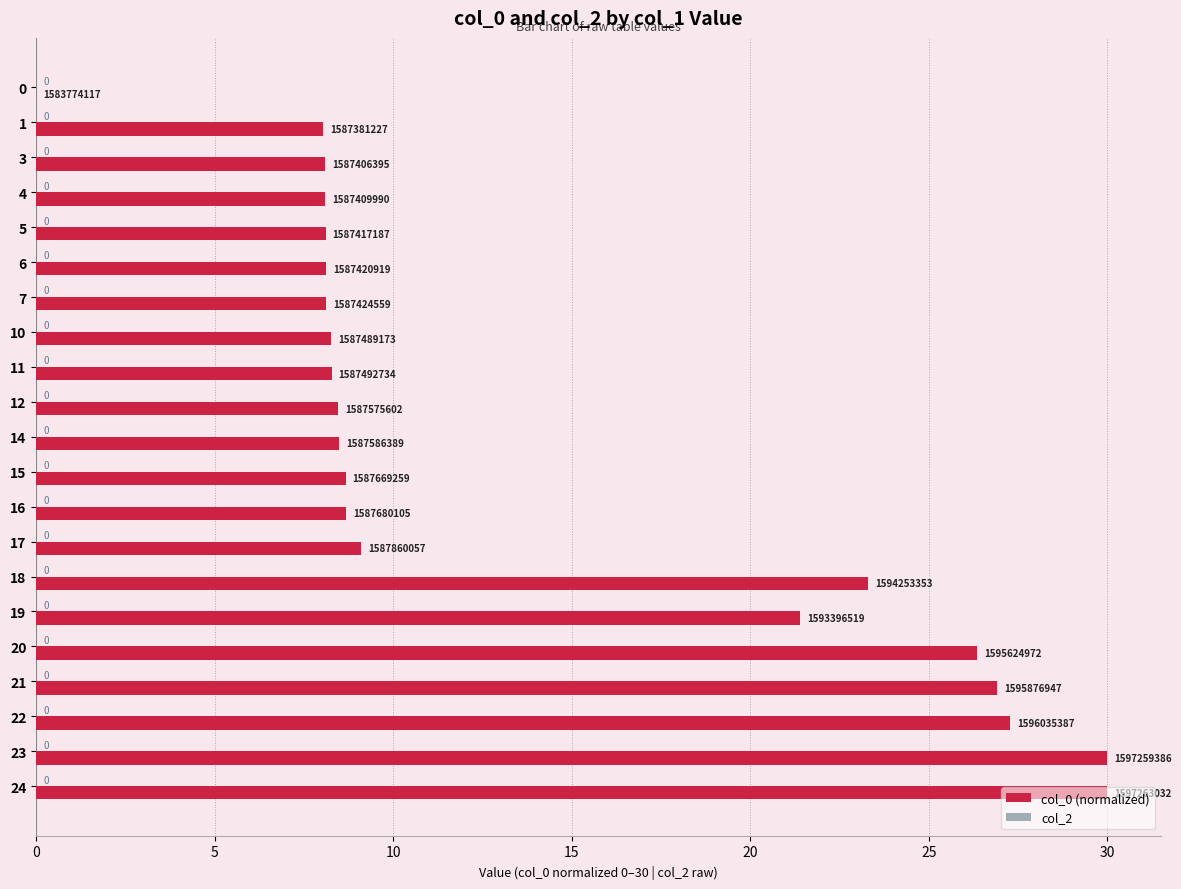

What is the change in value from 6 to 17?

+1.0